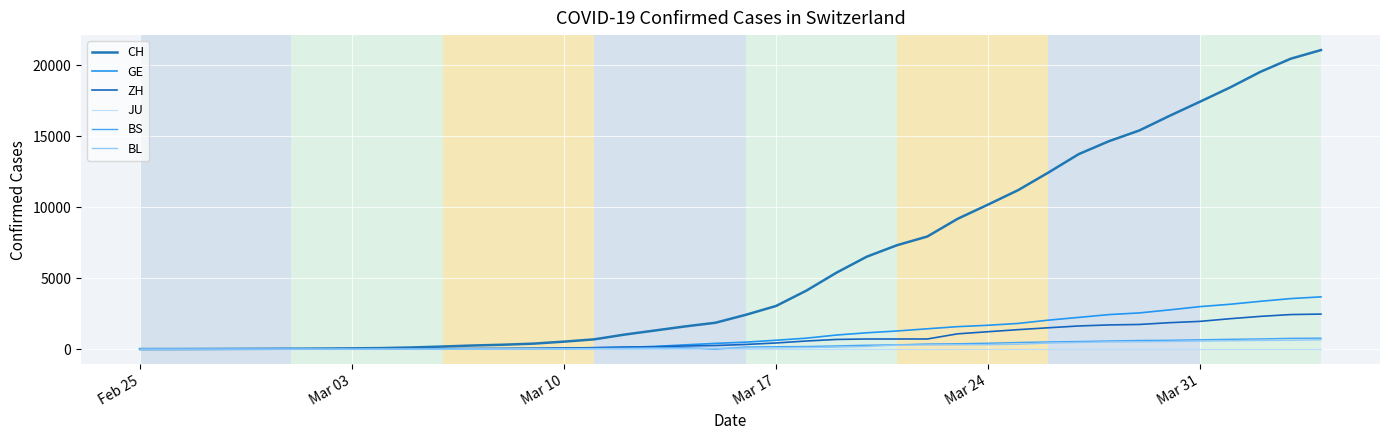

Does the chart display data point markers on the line(s)?

No